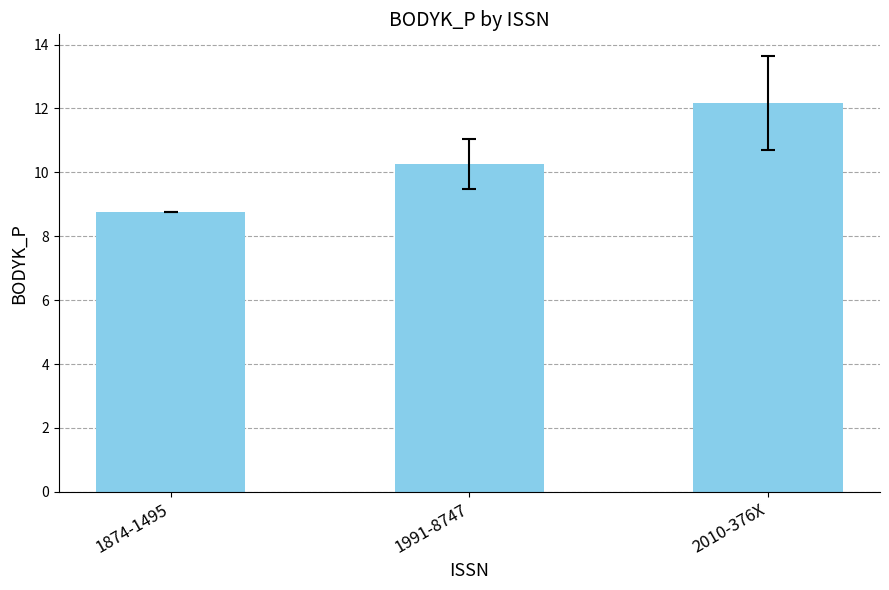

Reading left to right, extract all data points from this chart.

8.7	10.3	12.2